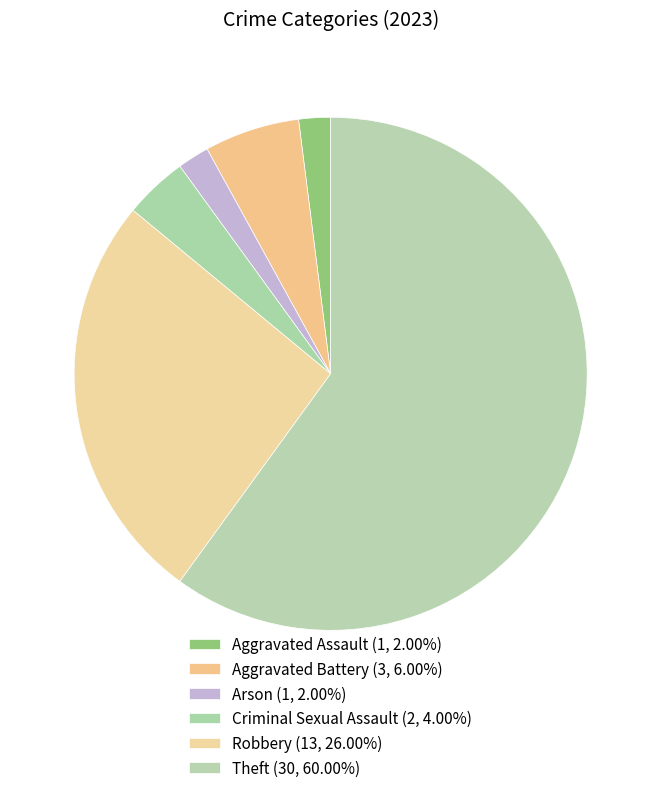

Count the number of slices in the pie.

6